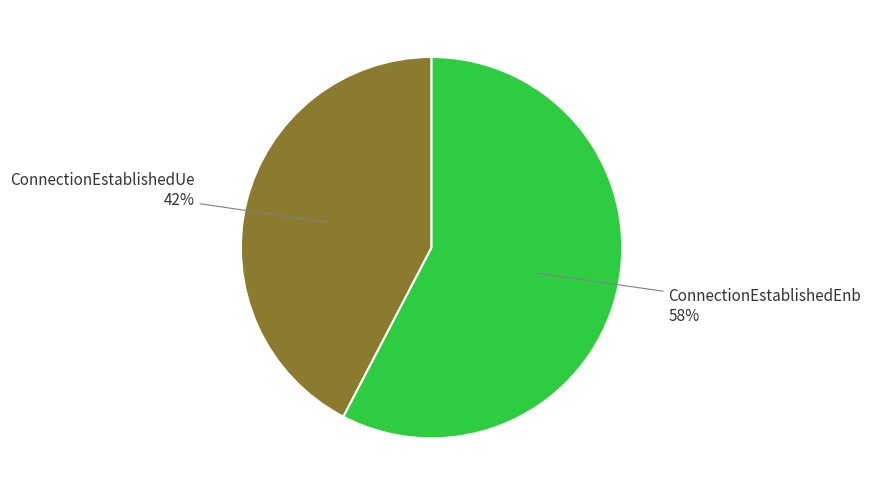

To the nearest percent, what is the average slice percentage?

50%